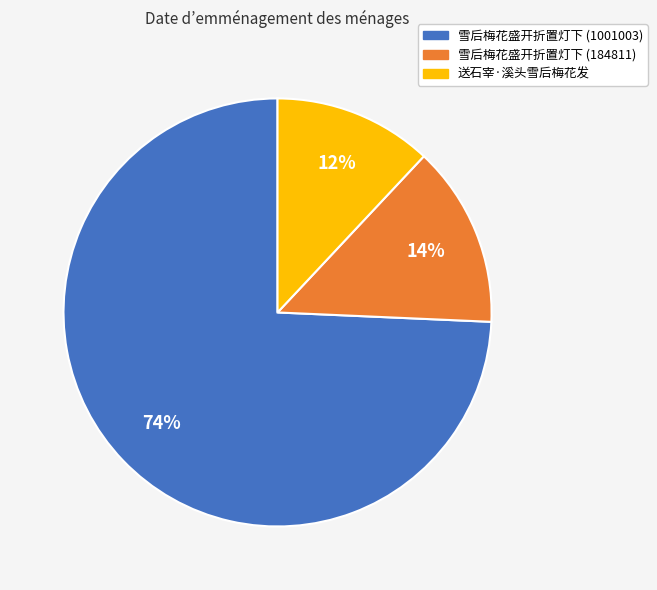

To the nearest percent, what is the average slice percentage?

33%